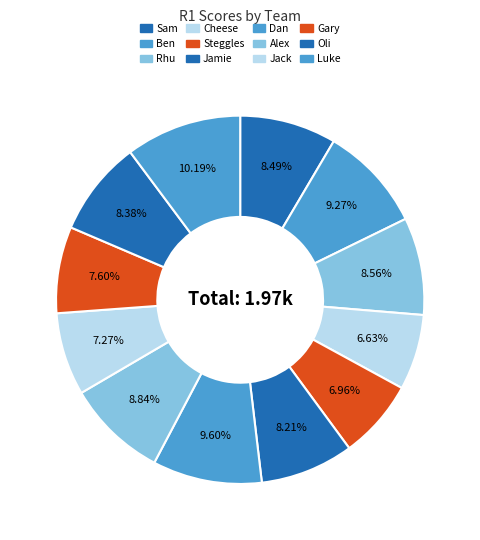

What is the smallest slice in the pie chart?

Cheese